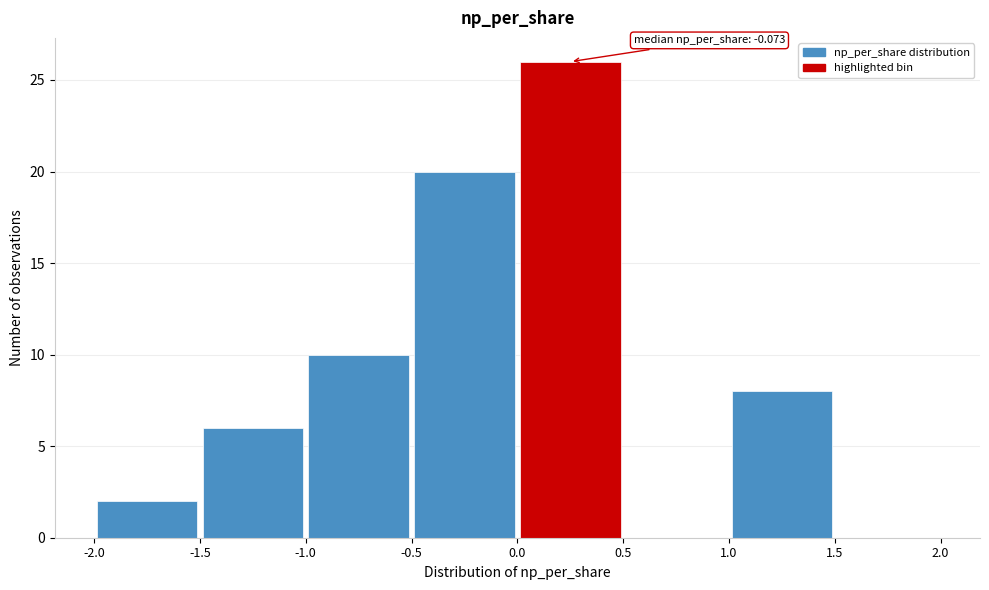

Which range on the x-axis has the tallest bar?

0.0 to 0.5